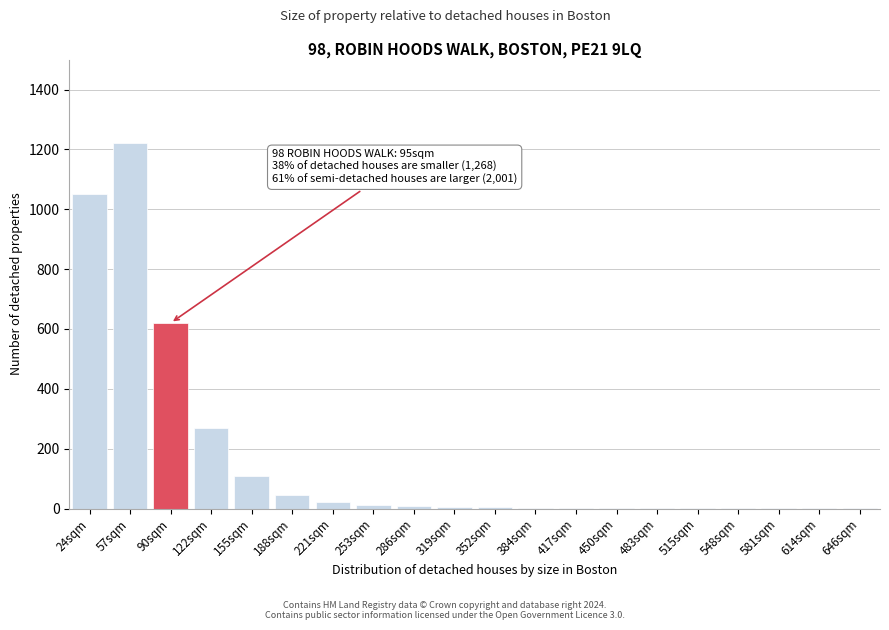

The chart shows a value of 22 at 221sqm. True or false?

True